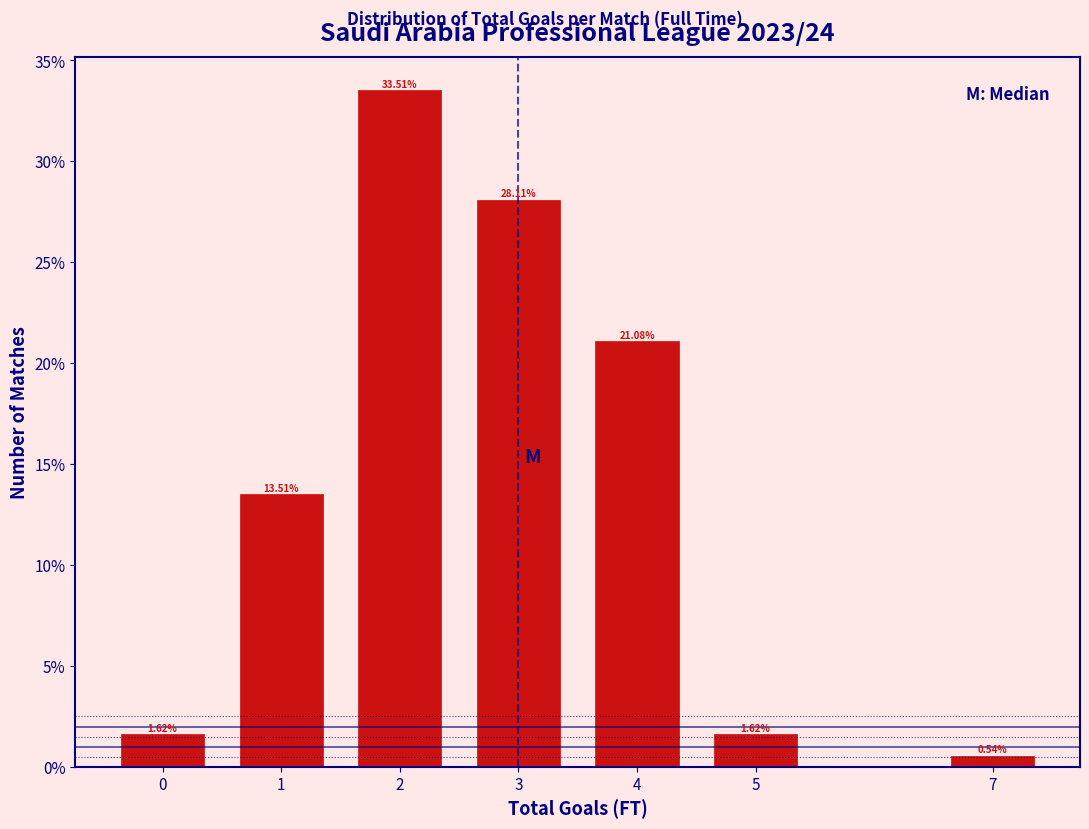

What is the difference between the maximum and minimum values?

33.0